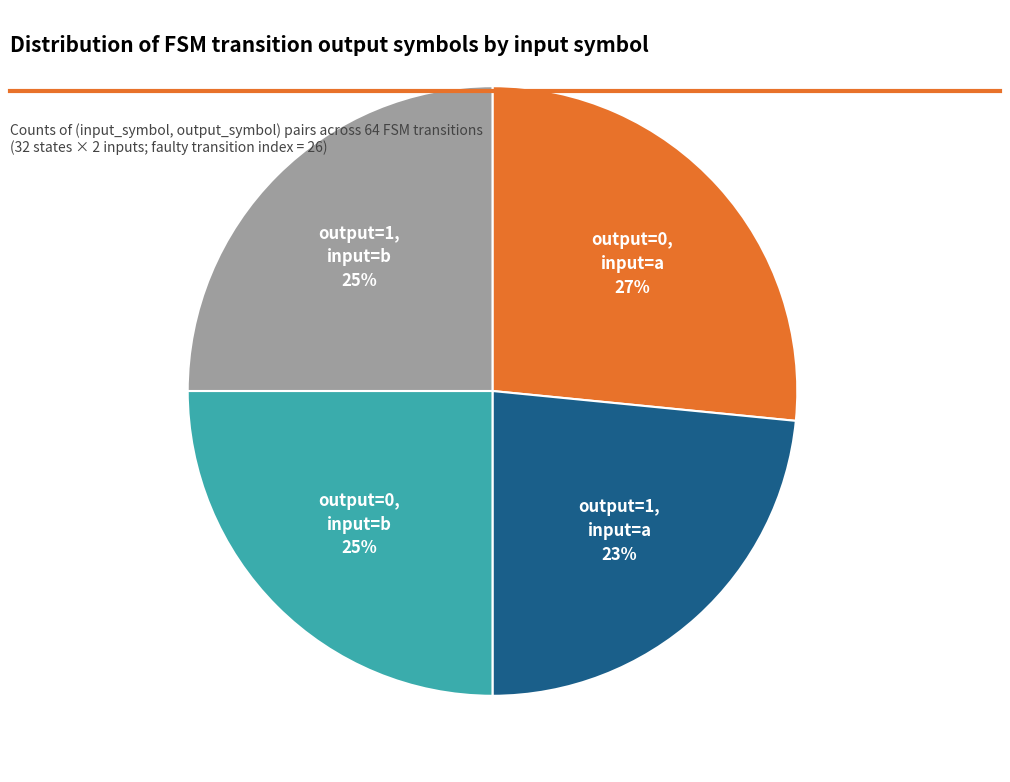

How many slices are in this pie chart?

4